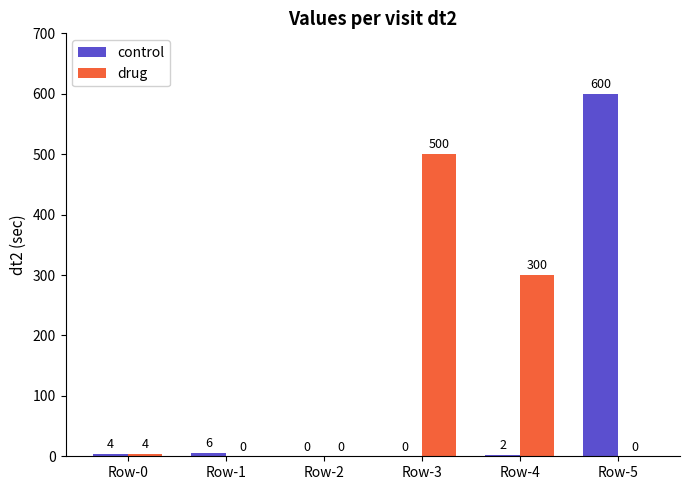

What is the difference between the drug values at Row-0 and Row-4?

296